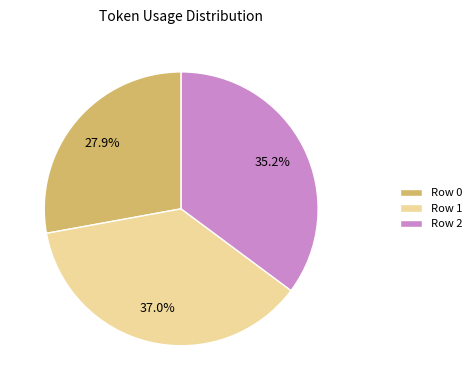

Is it true that Row 0 is 28% of the pie?

True